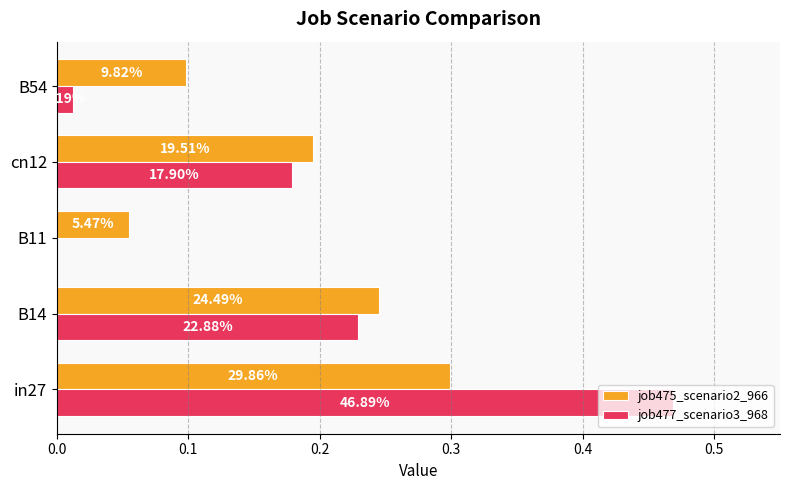

What are all the series names shown in the legend?

job475_scenario2_966, job477_scenario3_968